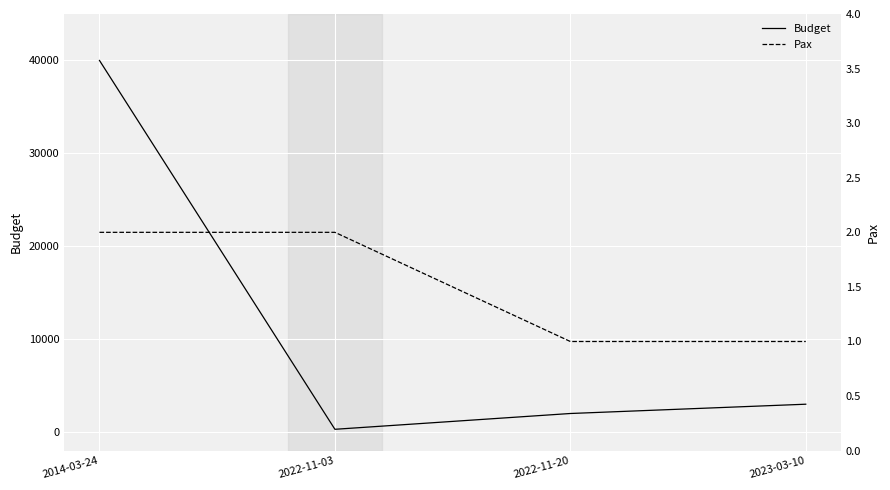

What is the minimum value for Pax?

1